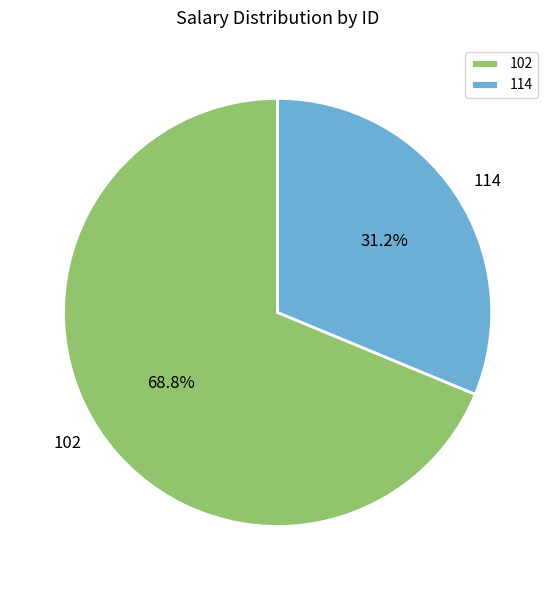

Does 114 represent more than half of the total?

No